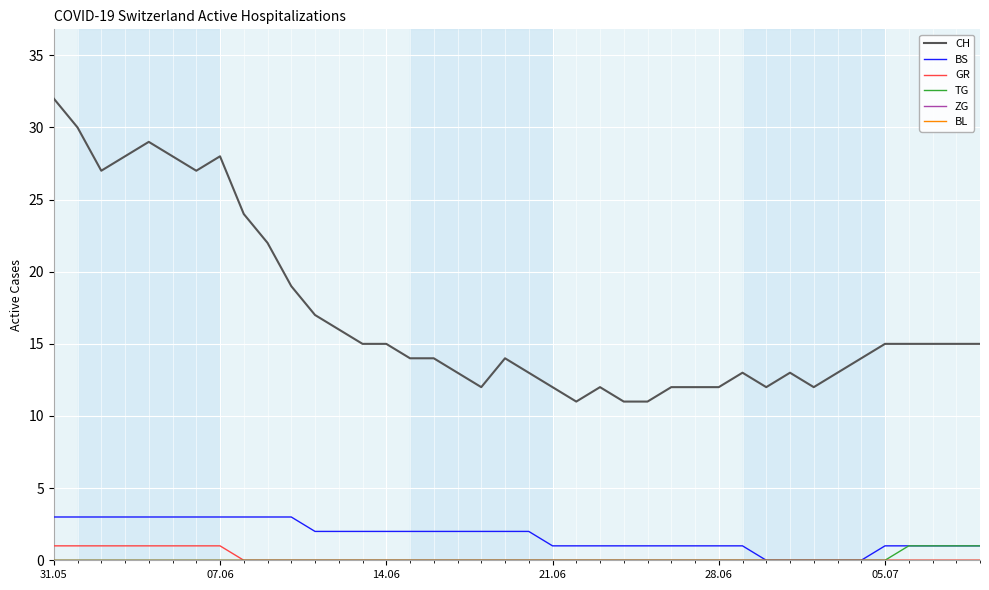

Does the chart have visible grid lines?

Yes